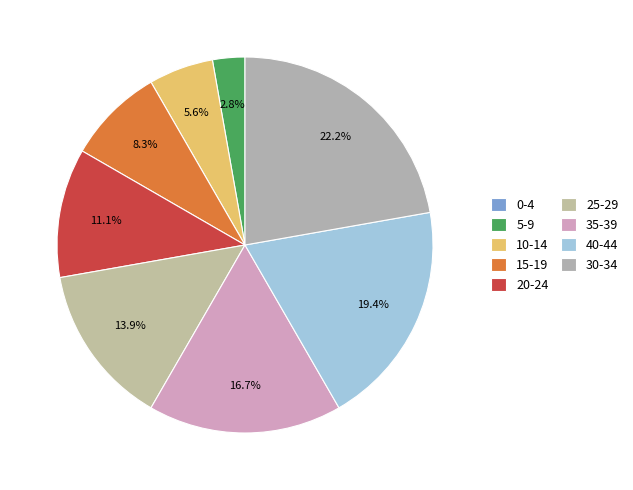

The 10-14 slice represents 6% of the pie. True or false?

True